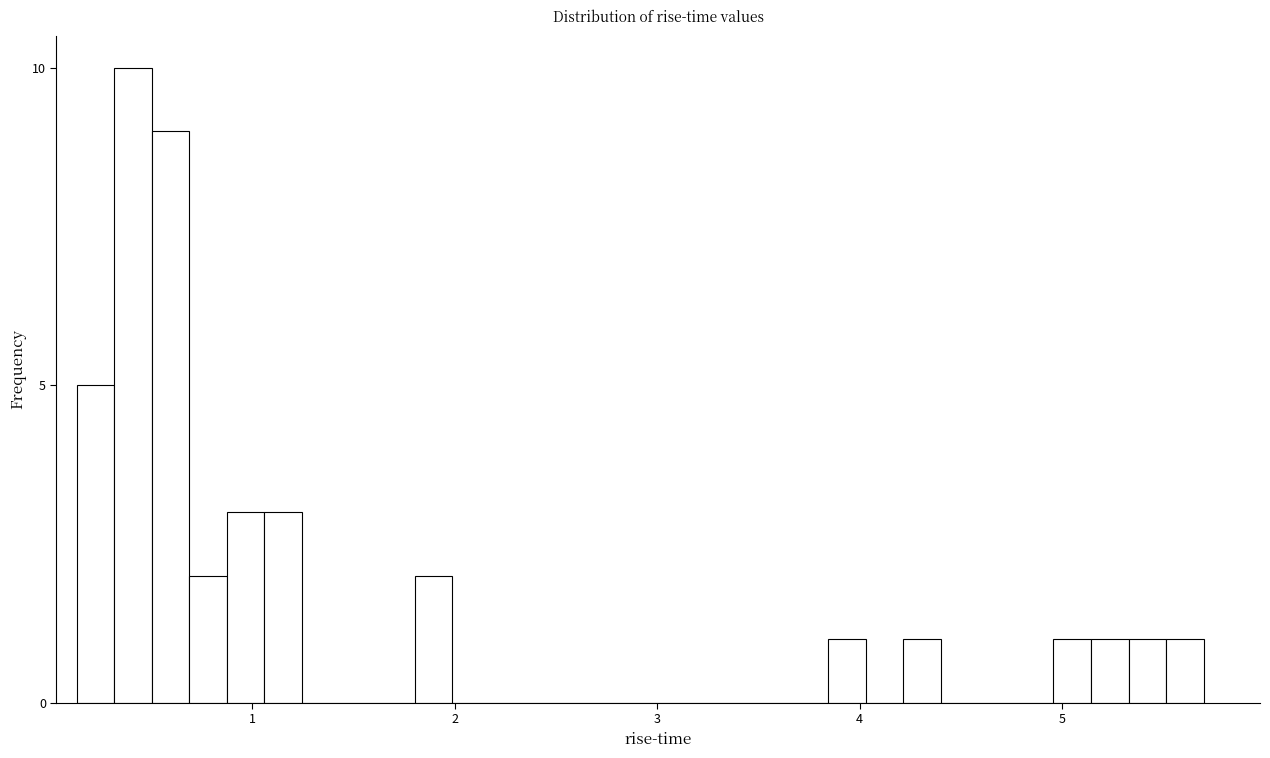

Read against the x-axis, roughly where is the centre of the tallest bar?

0.4